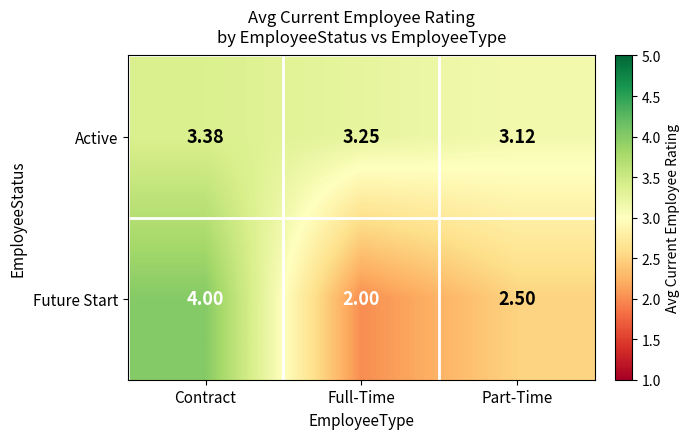

At which label does Active reach its peak?

Contract